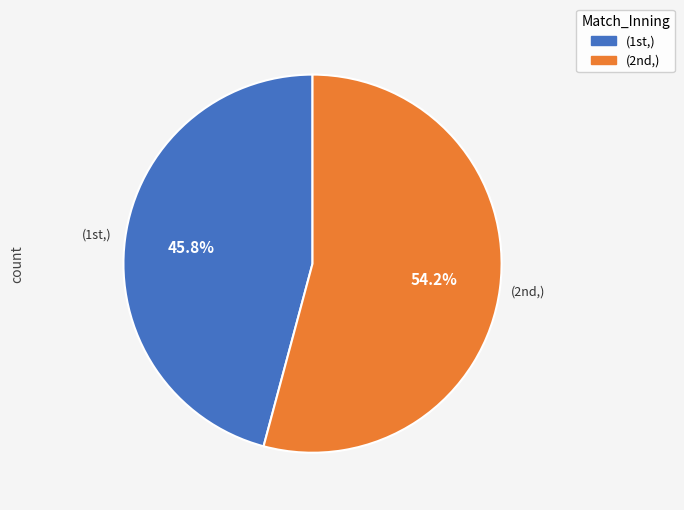

How many segments does this pie chart have?

2